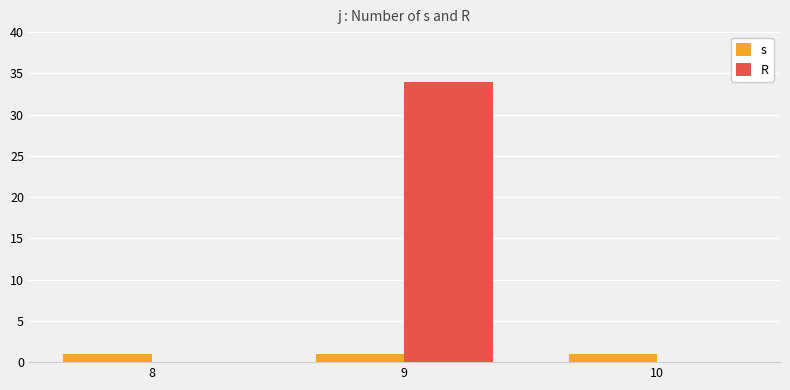

Reading left to right, transcribe all the data shown in this chart.

s: 8=1	9=1	10=1
R: 8=0	9=34	10=0